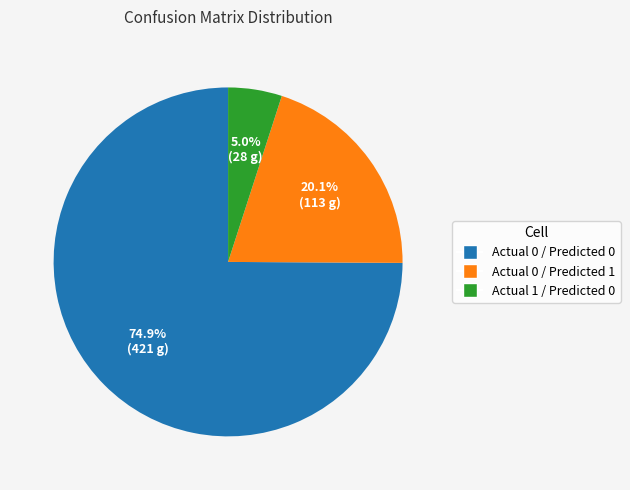

Is there any slice that represents more than half of the pie?

Yes